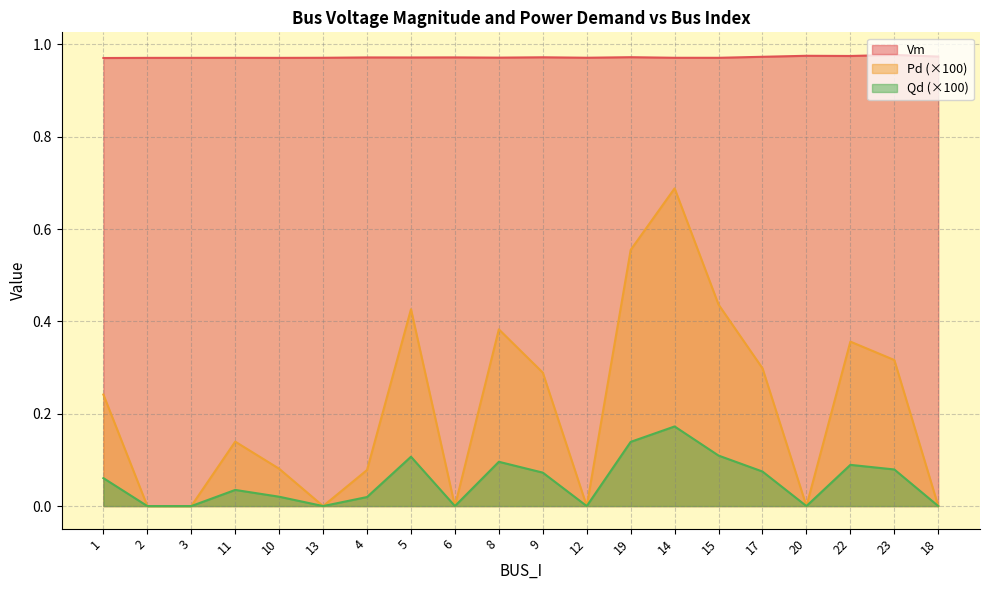

What is the spread (max minus min) of values at 2?

1.0